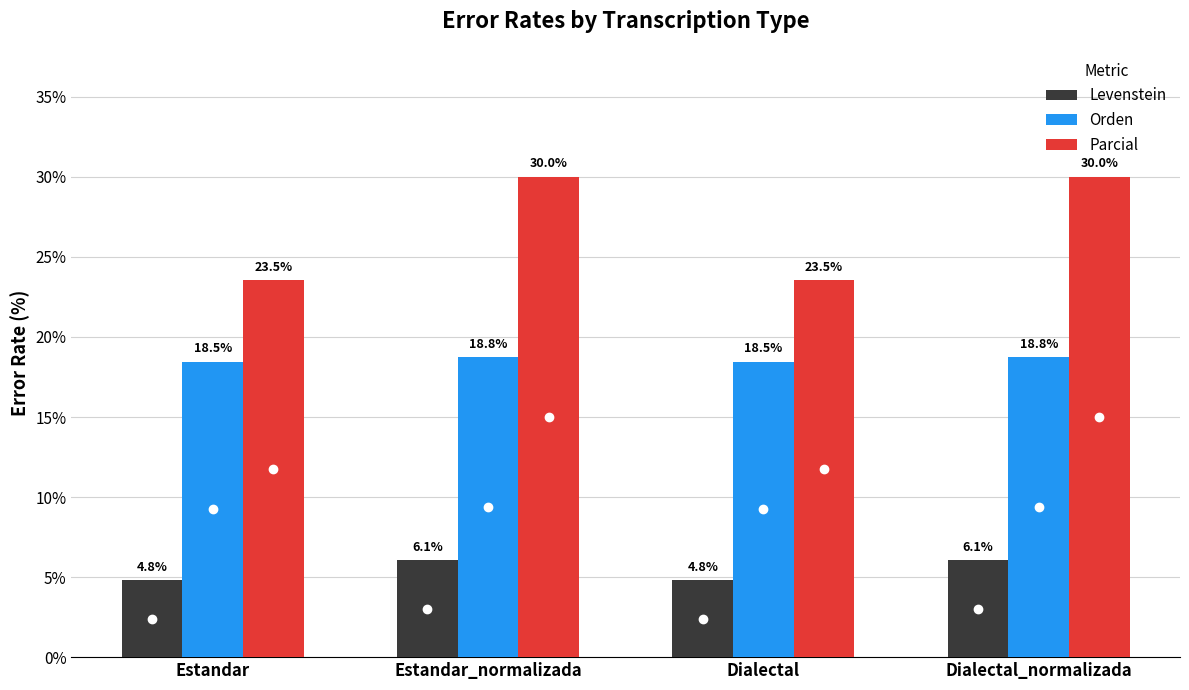

What is the minimum value for Levenstein?

4.8